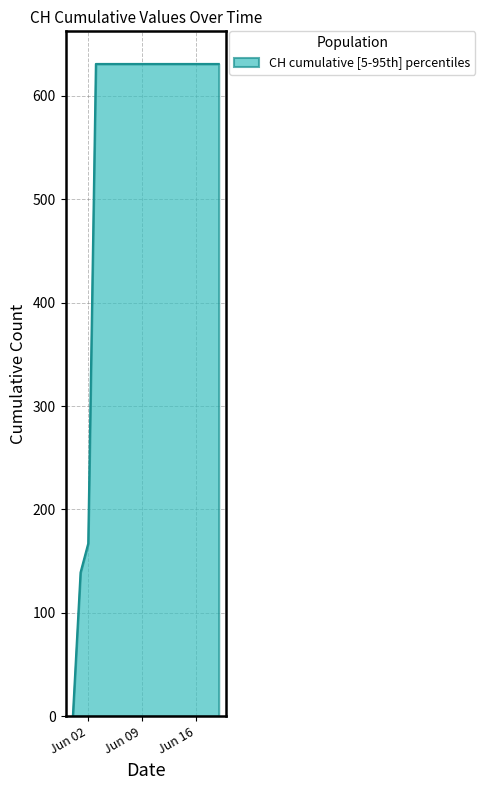

What is the greatest value displayed?

631